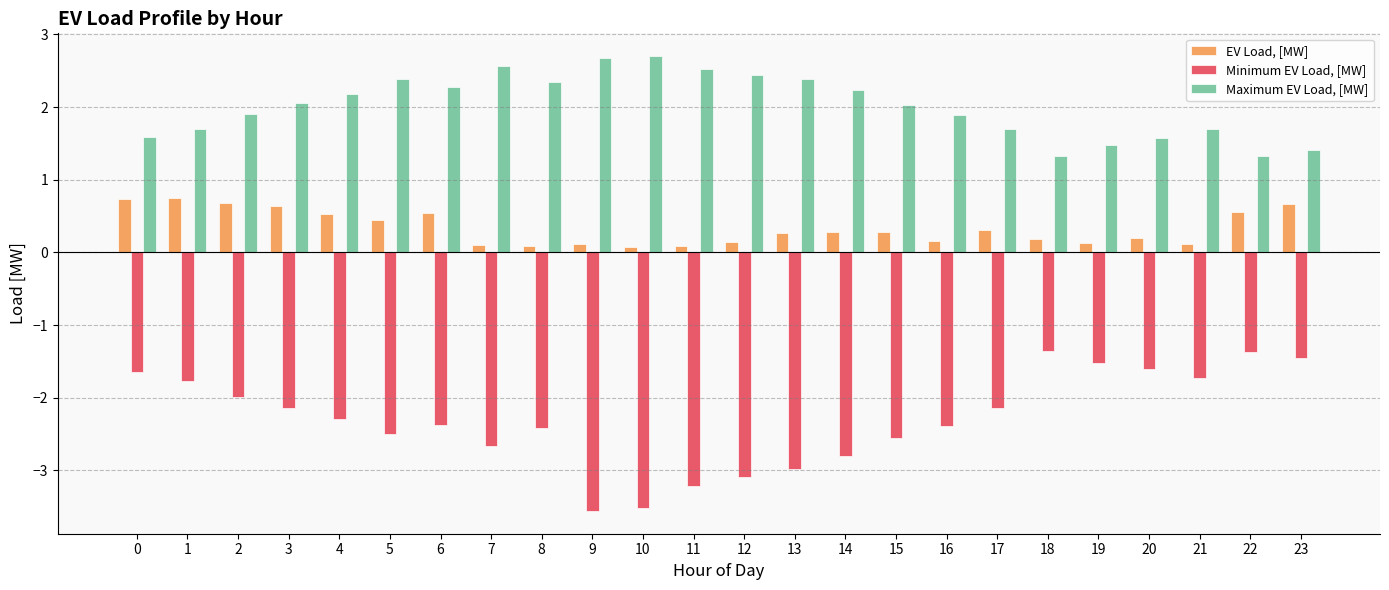

What is the maximum value shown in the chart?

2.7